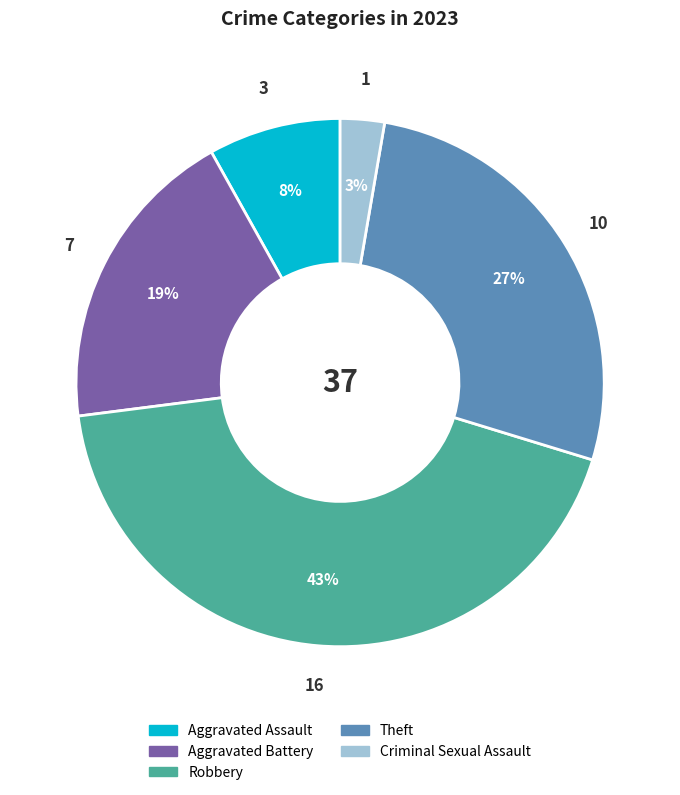

Does Theft account for over 50% of the chart?

No